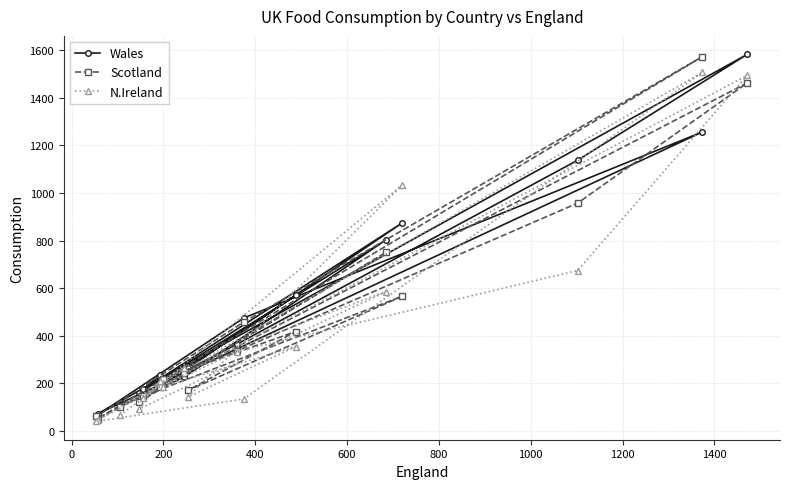

What is the highest value of the N.Ireland series?

1506